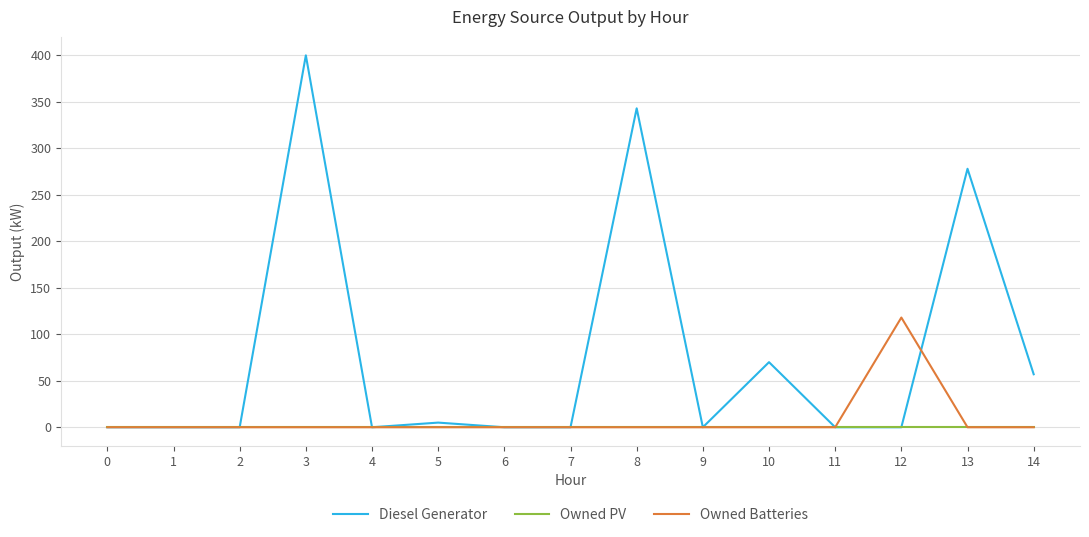

What is the spread (max minus min) of values at 14?

57.0